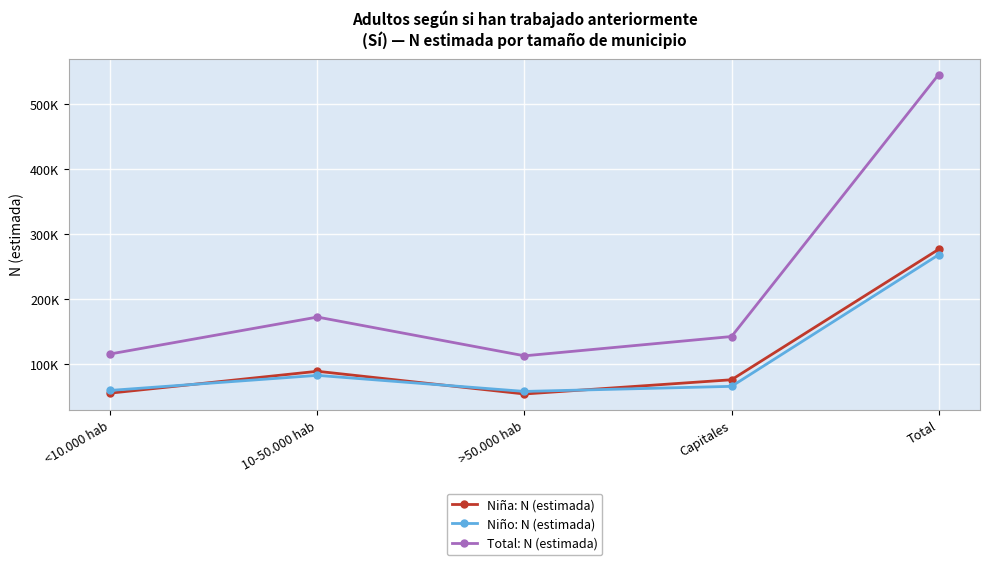

At which category does the chart reach its minimum across all series?

>50.000 hab